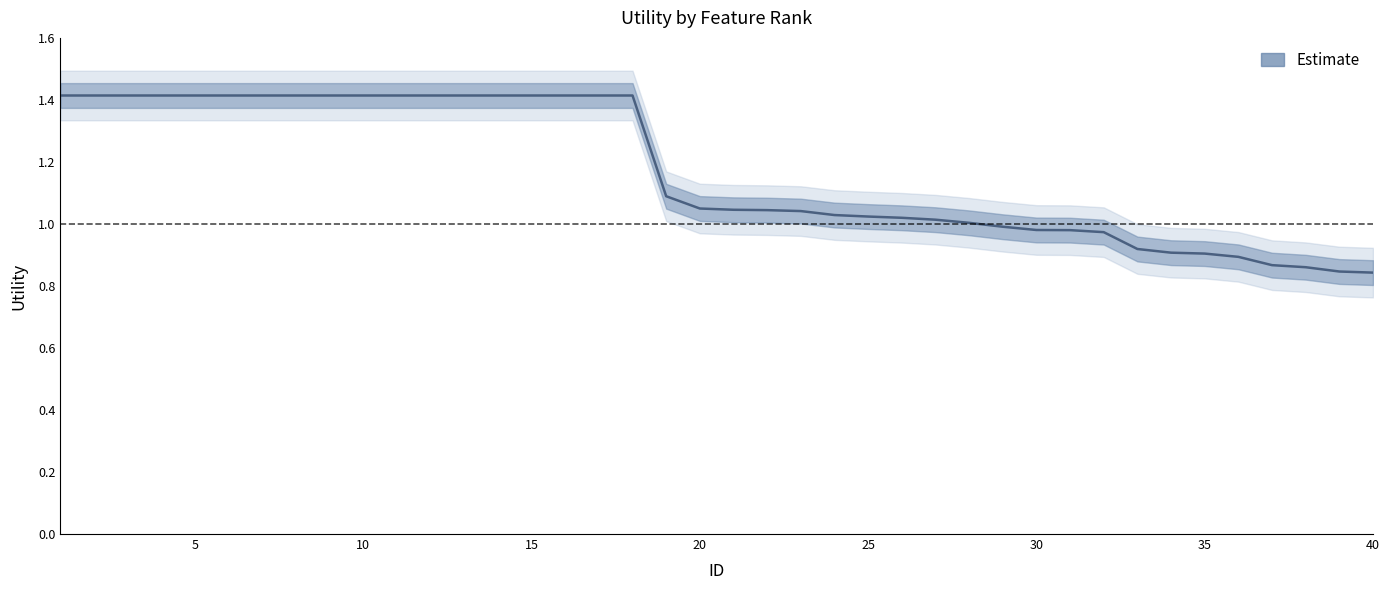

What is the difference between the maximum and minimum values?

0.6